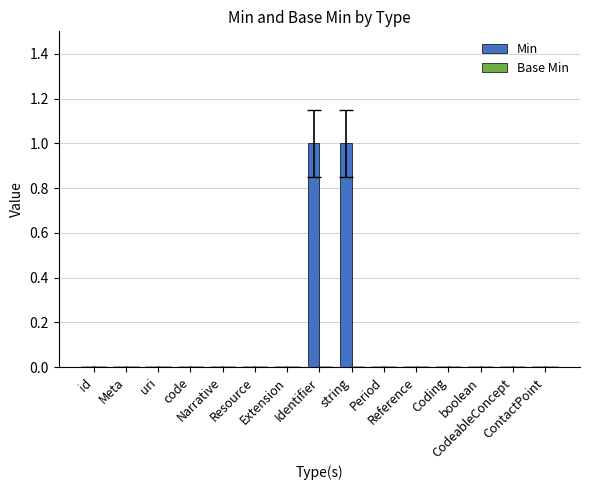

How many data points does each series have?

15